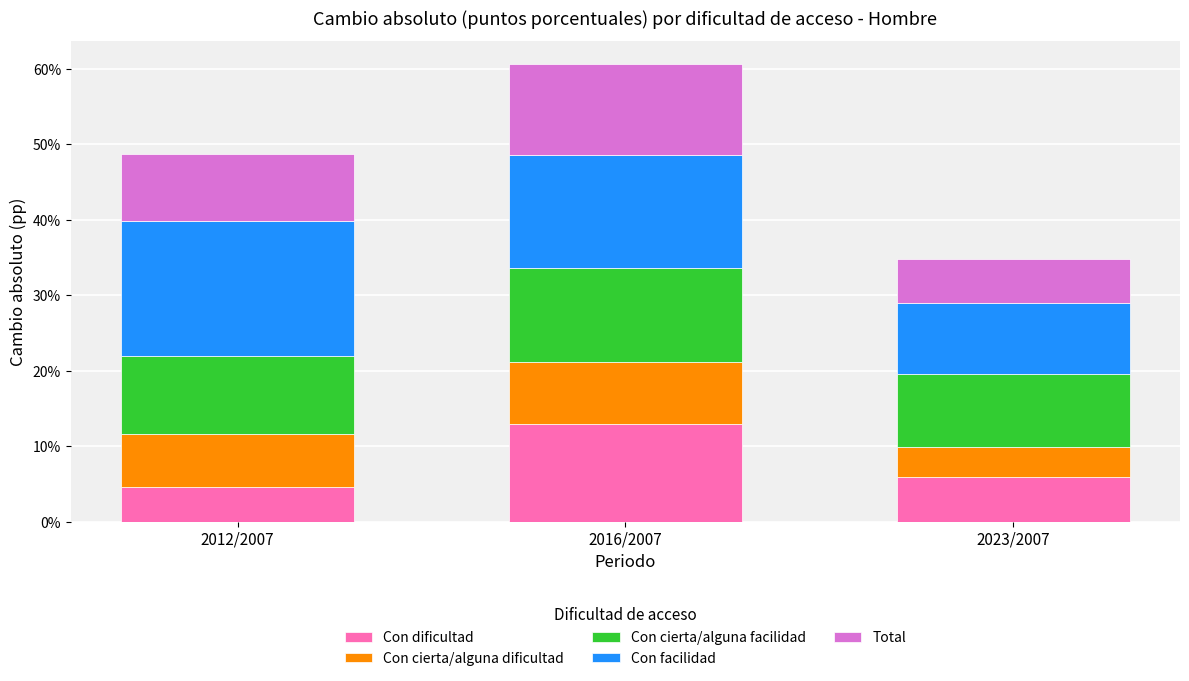

Reading right to left, list the values for the Con dificultad series.

2023/2007=5.9	2016/2007=13.0	2012/2007=4.6